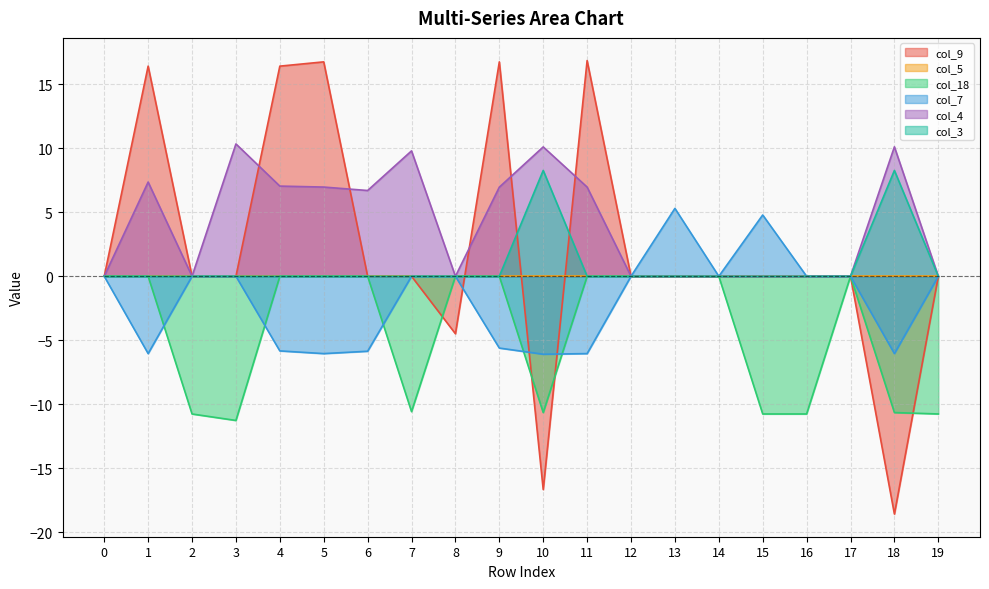

What is the sum of all col_18 values?

-86.1